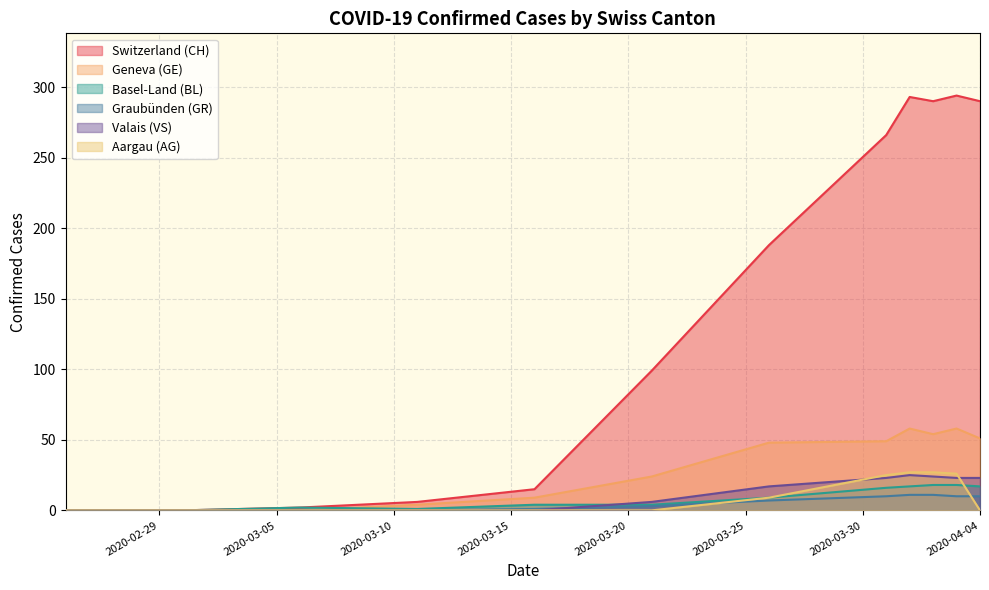

Does the chart display data point markers on the line(s)?

No